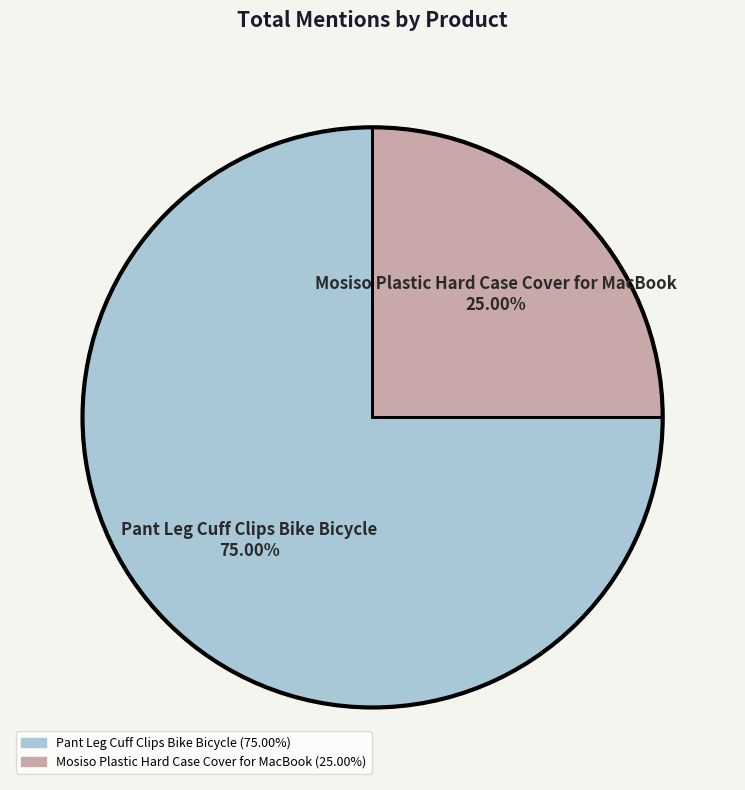

To the nearest percent, what is the difference between the Mosiso Plastic Hard Case Cover for MacBook and Pant Leg Cuff Clips Bike Bicycle slice percentages?

50%